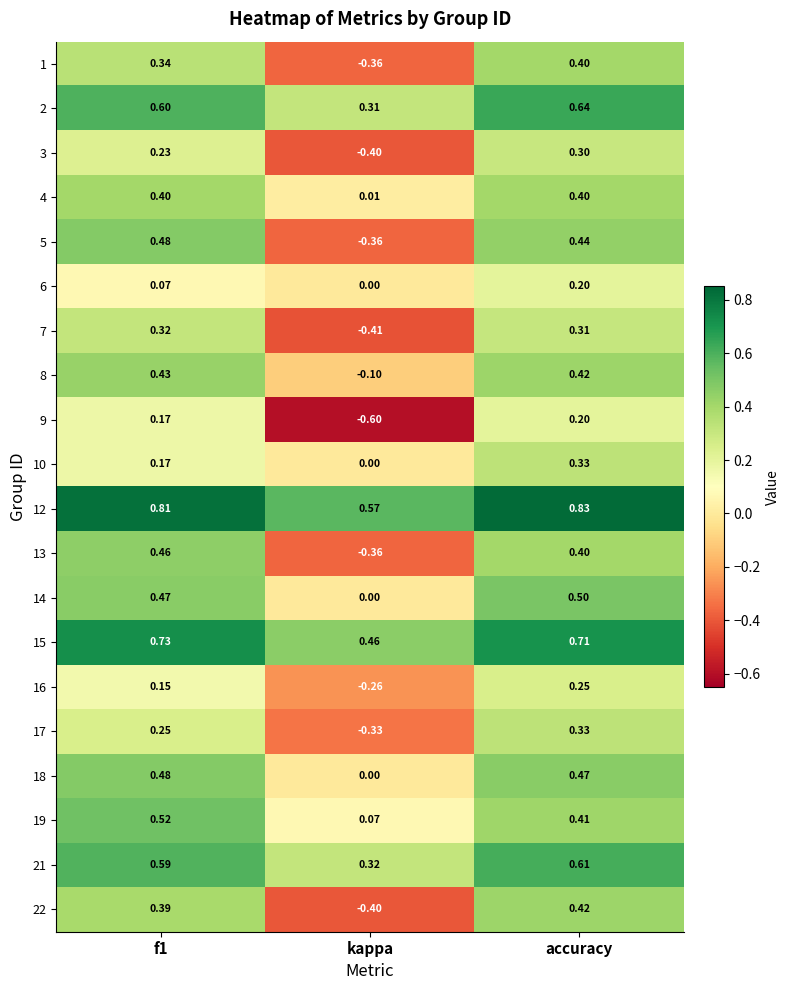

Where is 18 nearest to the value 0?

kappa